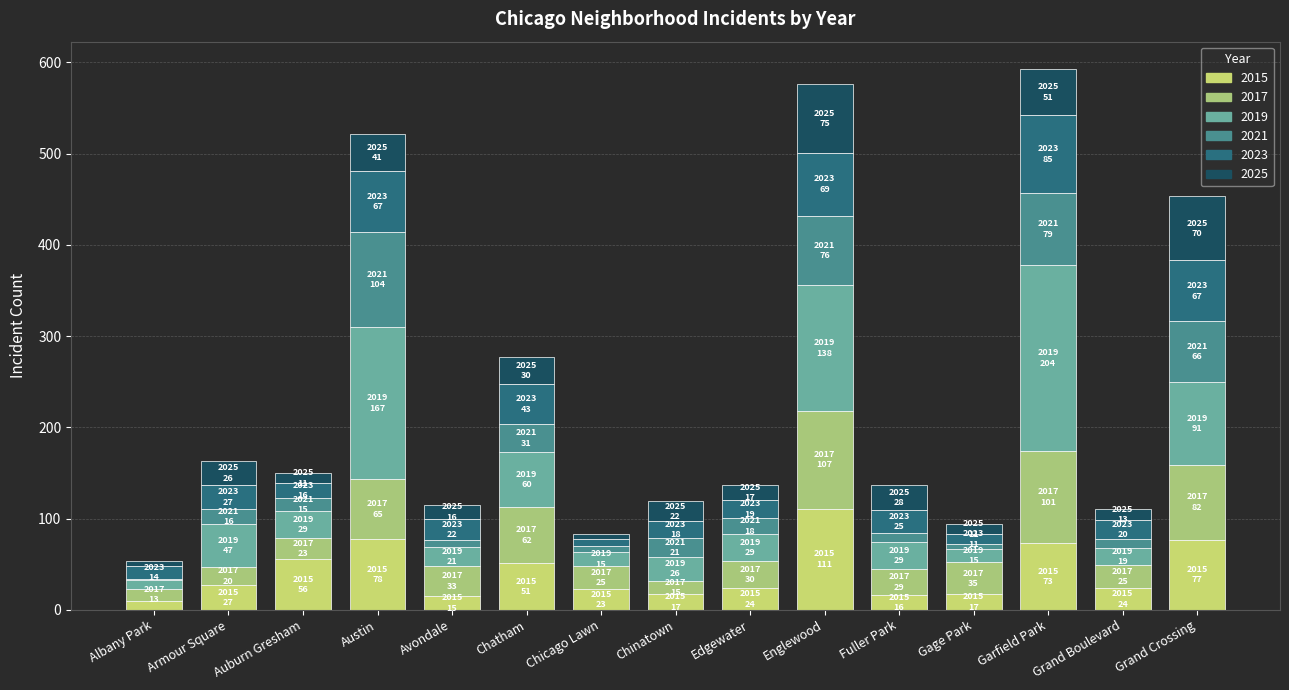

At which label does 2021 first exceed 16?

Austin